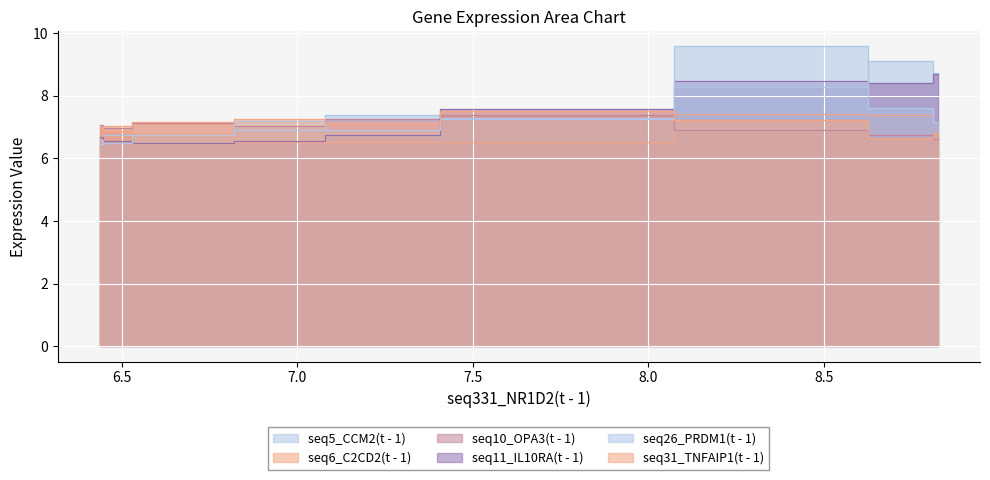

Rank the series at 6 from highest to lowest value.

seq31_TNFAIP1(t - 1), seq10_OPA3(t - 1), seq5_CCM2(t - 1), seq6_C2CD2(t - 1), seq26_PRDM1(t - 1), seq11_IL10RA(t - 1)